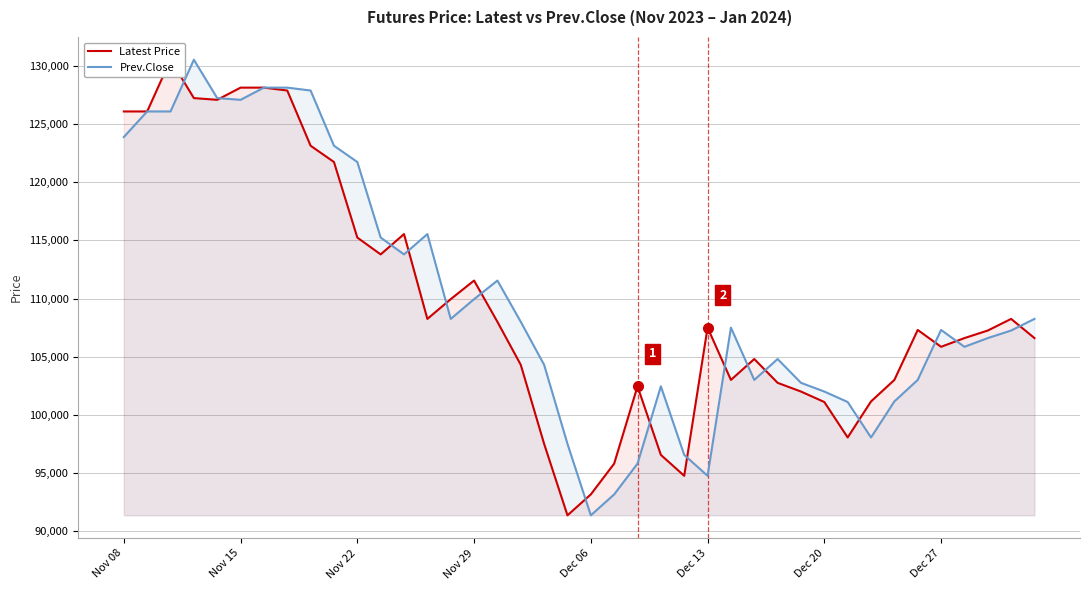

Reading left to right, what are all the values shown in this chart?

Latest Price: 126100	126100	130550	127250	127100	128150	128150	127900	123150	121750	115250	113800	115550	108250	109950	111550	108000	104300	97500	91350	93150	95800	102450	96550	94750	107500	103000	104800	102750	102000	101100	98050	101150	103000	107300	105850	106600	107250	108250	106600
Prev.Close: 123900	126100	126100	130550	127250	127100	128150	128150	127900	123150	121750	115250	113800	115550	108250	109950	111550	108000	104300	97500	91350	93150	95800	102450	96550	94750	107500	103000	104800	102750	102000	101100	98050	101150	103000	107300	105850	106600	107250	108250